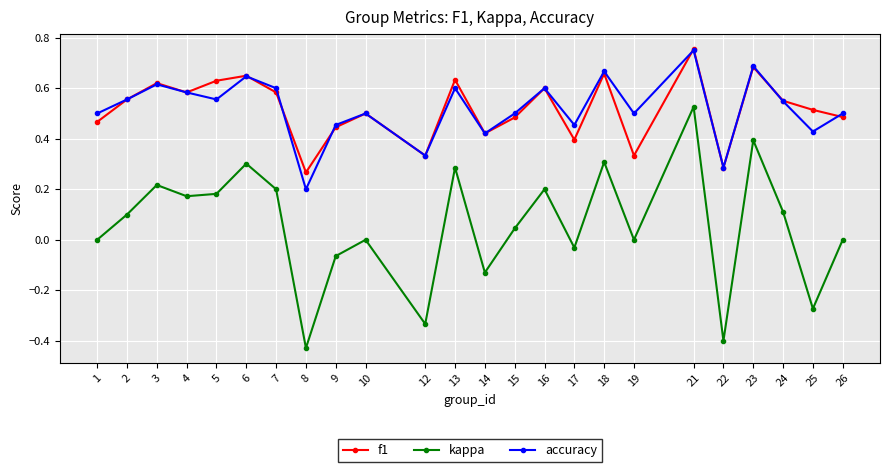

What are all the series names shown in the legend?

f1, kappa, accuracy